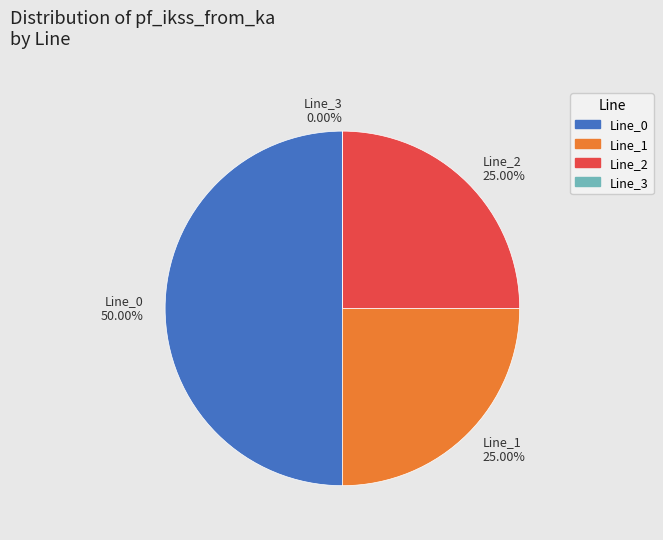

Is there a majority slice in this chart?

Yes